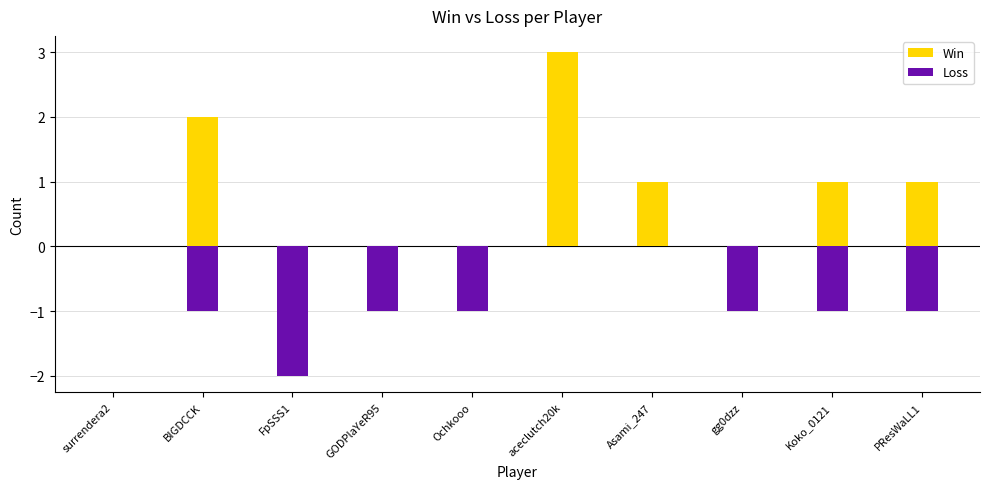

How many values in the Loss series are below -1?

1